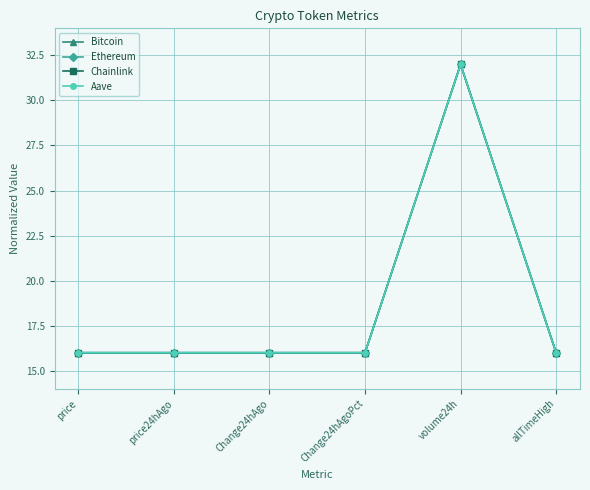

The Bitcoin series shows 9.6 at Change24hAgoPct. True or false?

False